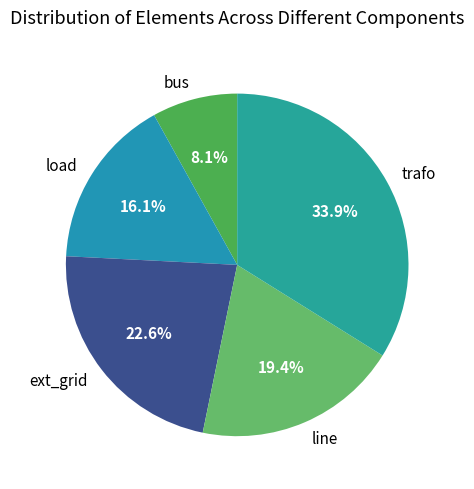

Rank the categories by value from lowest to highest.

bus, load, line, ext_grid, trafo